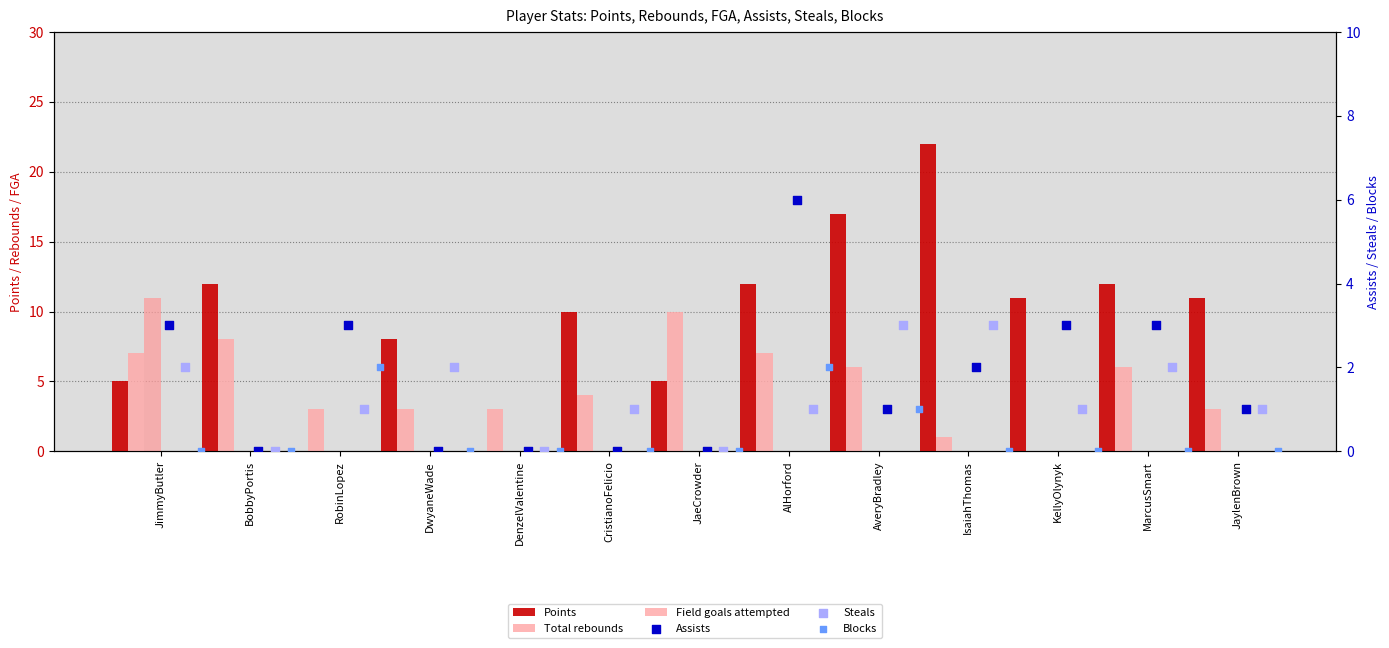

What is the total value across all series at JimmyButler?

28